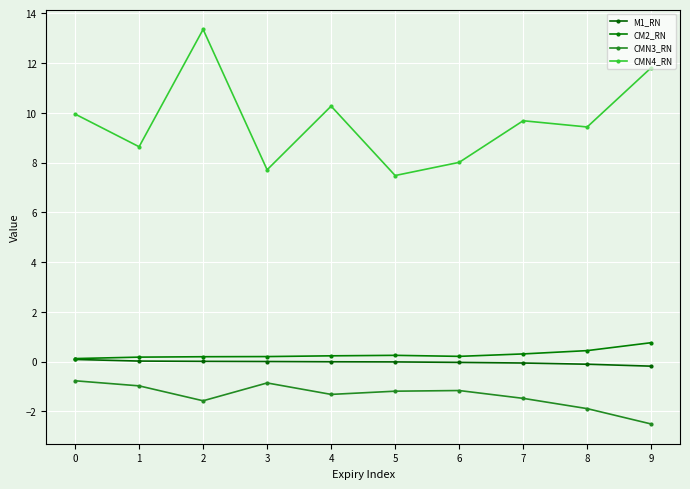

What is the value of the M1_RN point at the 9th from the left?

-0.1